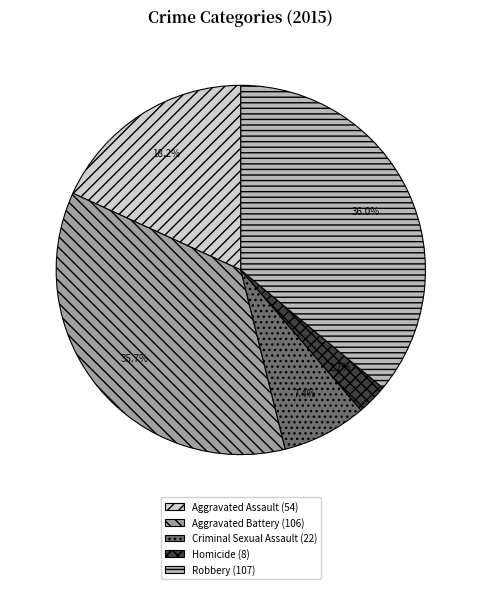

Which slice is the smallest?

Homicide